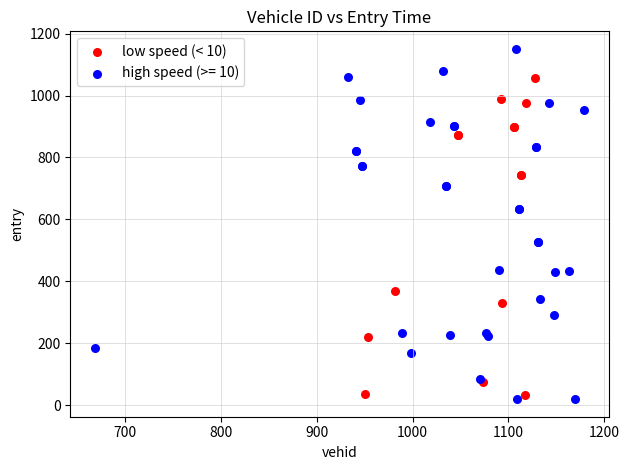

Which series has the widest spread of Y values?

high speed (>= 10)